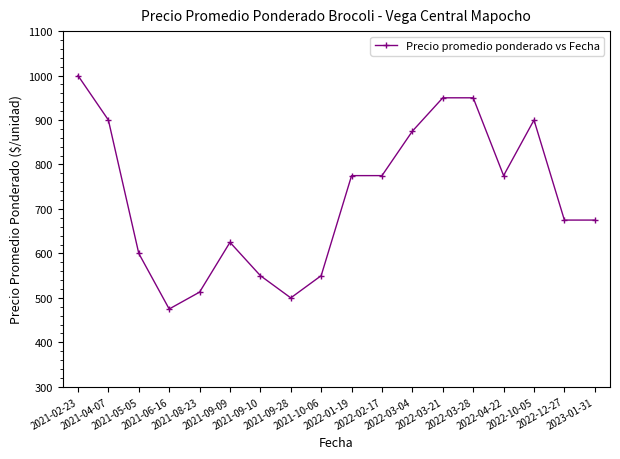

What is the difference between the second highest and second lowest values?

450